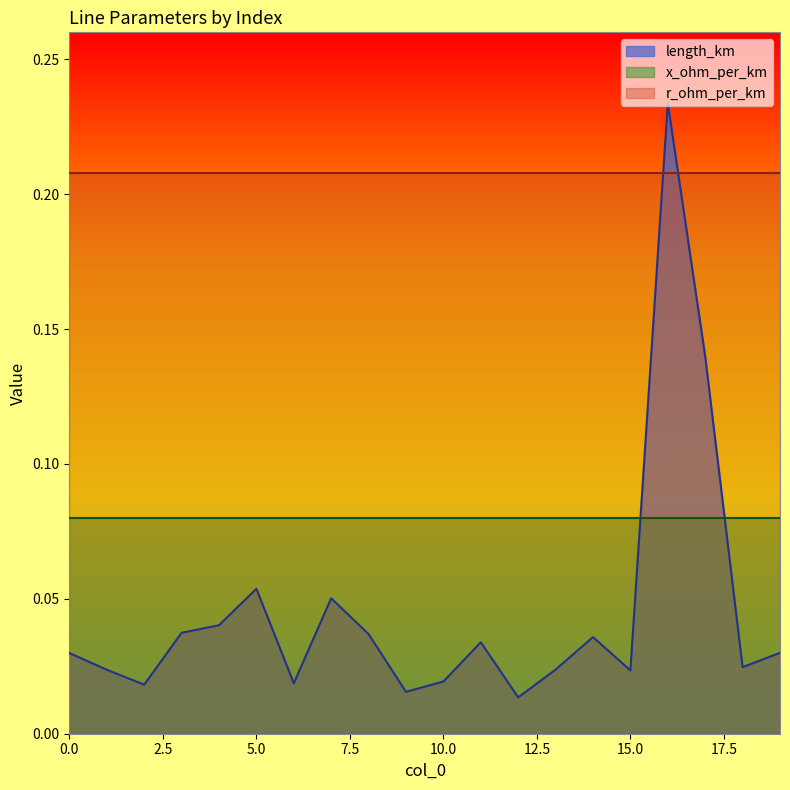

Reading left to right, list all the values displayed in this chart.

length_km: 0=0.0	1=0.0	2=0.0	3=0.0	4=0.0	5=0.1	6=0.0	7=0.1	8=0.0	9=0.0	10=0.0	11=0.0	12=0.0	13=0.0	14=0.0	15=0.0	16=0.2	17=0.1	18=0.0	19=0.0
r_ohm_per_km: 0=0.2	1=0.2	2=0.2	3=0.2	4=0.2	5=0.2	6=0.2	7=0.2	8=0.2	9=0.2	10=0.2	11=0.2	12=0.2	13=0.2	14=0.2	15=0.2	16=0.2	17=0.2	18=0.2	19=0.2
x_ohm_per_km: 0=0.1	1=0.1	2=0.1	3=0.1	4=0.1	5=0.1	6=0.1	7=0.1	8=0.1	9=0.1	10=0.1	11=0.1	12=0.1	13=0.1	14=0.1	15=0.1	16=0.1	17=0.1	18=0.1	19=0.1